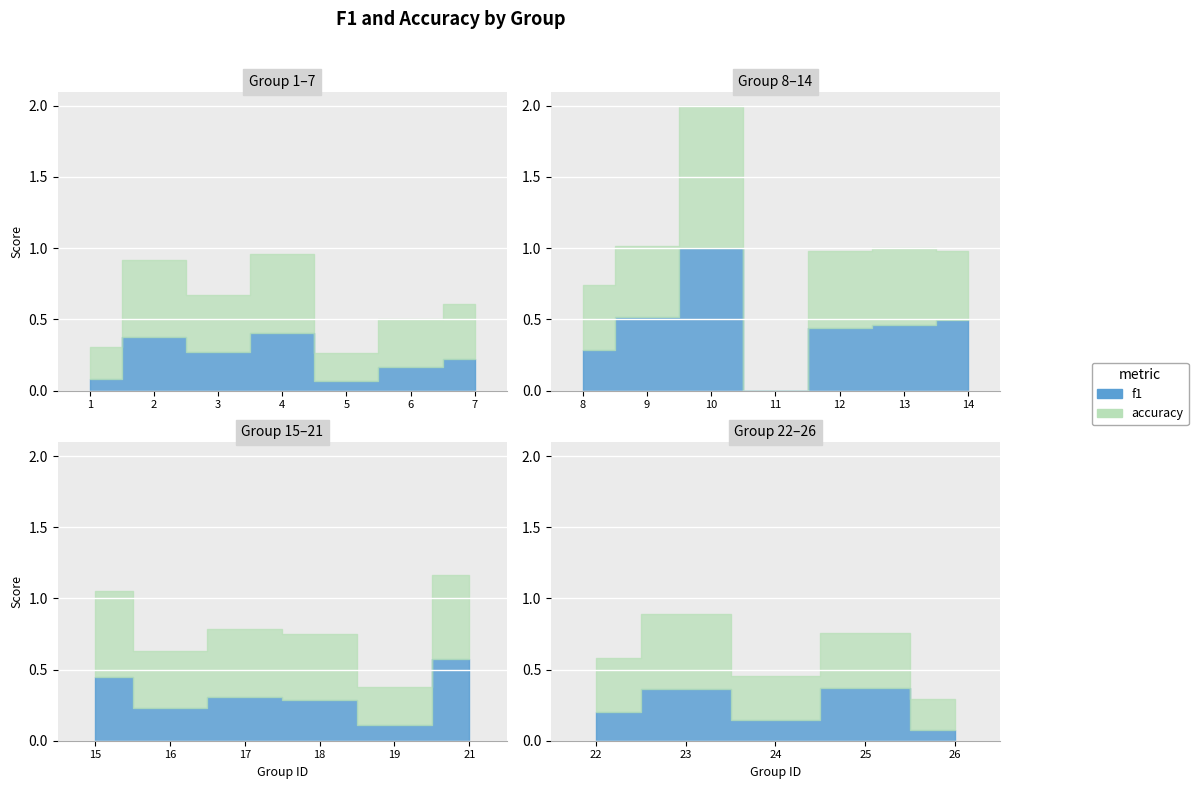

Which series ends up on top after the final intersection of f1 and accuracy?

accuracy